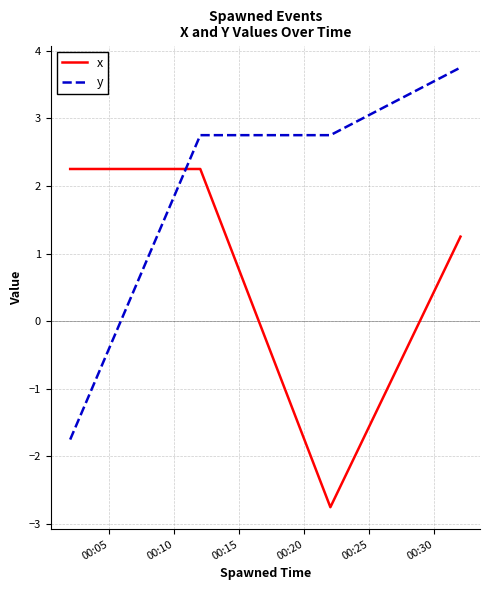

Which series has the largest range (max minus min)?

y